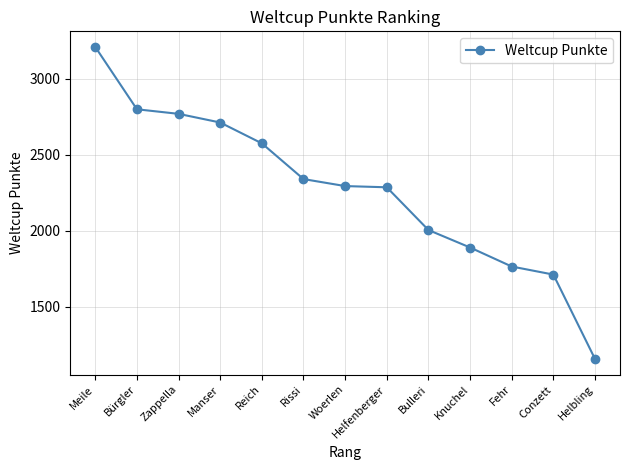

How many values are below 2295?

6